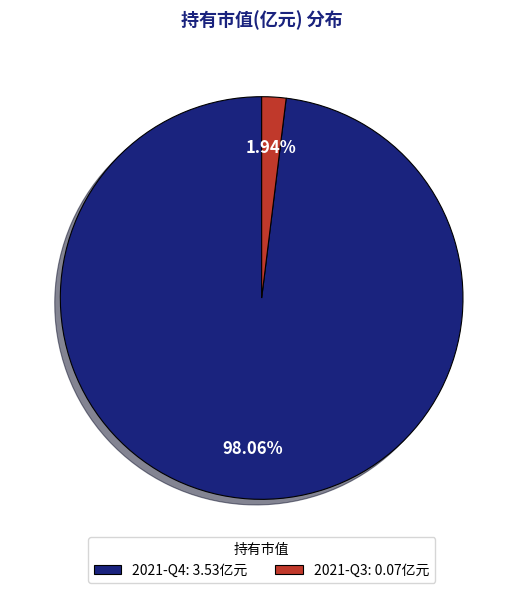

Between 2021-Q4: 3.53亿元 and 2021-Q3: 0.07亿元, which is larger?

2021-Q4: 3.53亿元